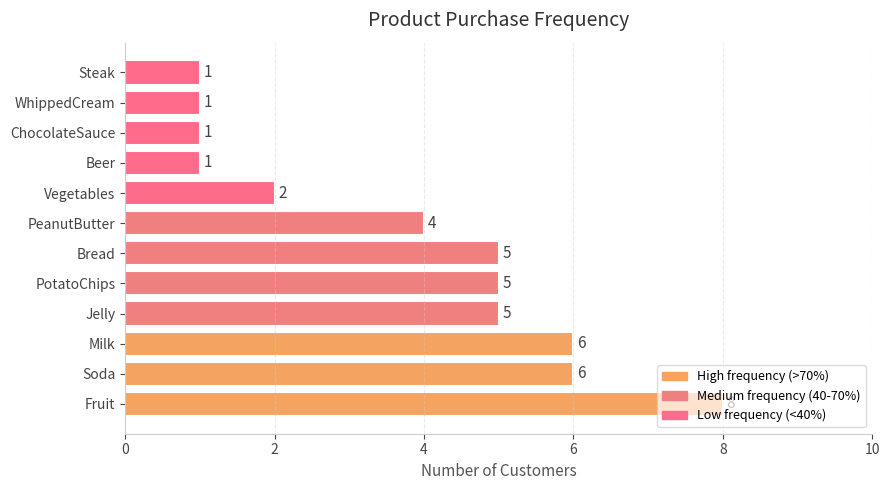

Is it true that the value at Milk is 6?

True